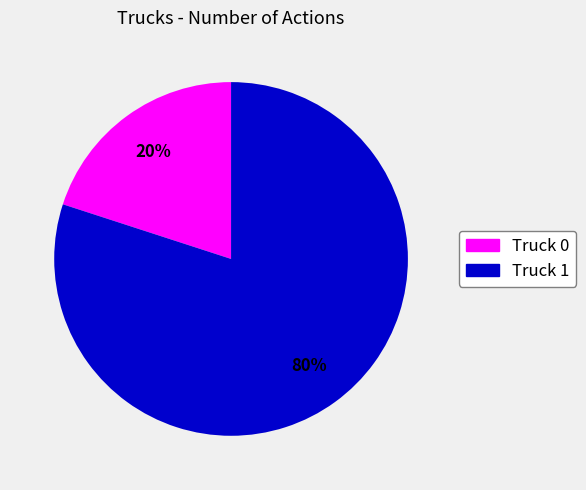

To the nearest percent, what is the difference between the Truck 1 and Truck 0 slice percentages?

60%